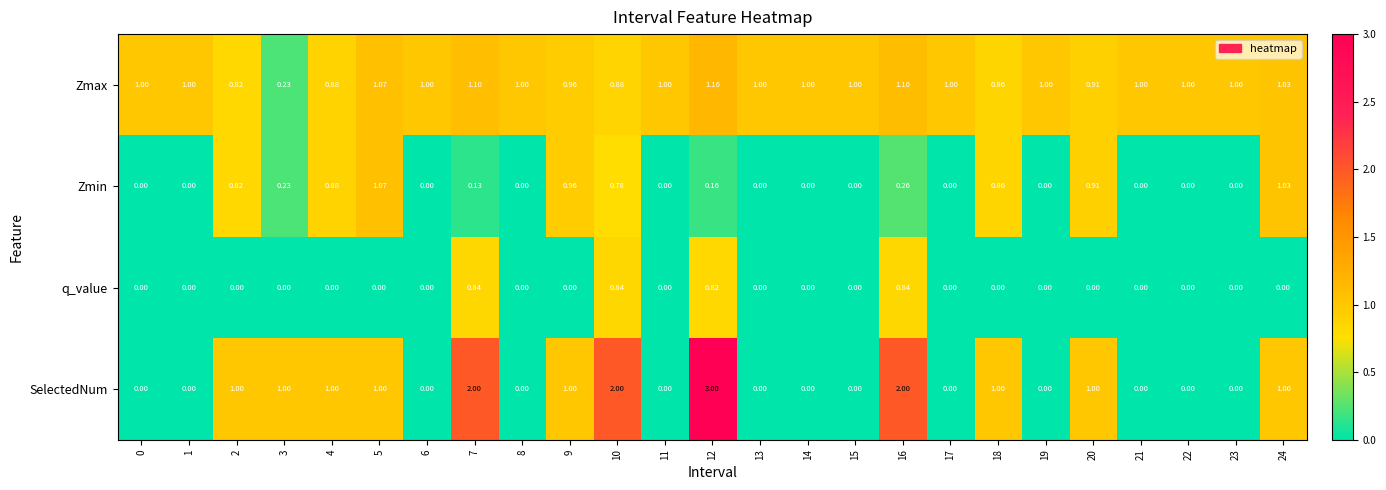

Which series has the largest range (max minus min)?

SelectedNum